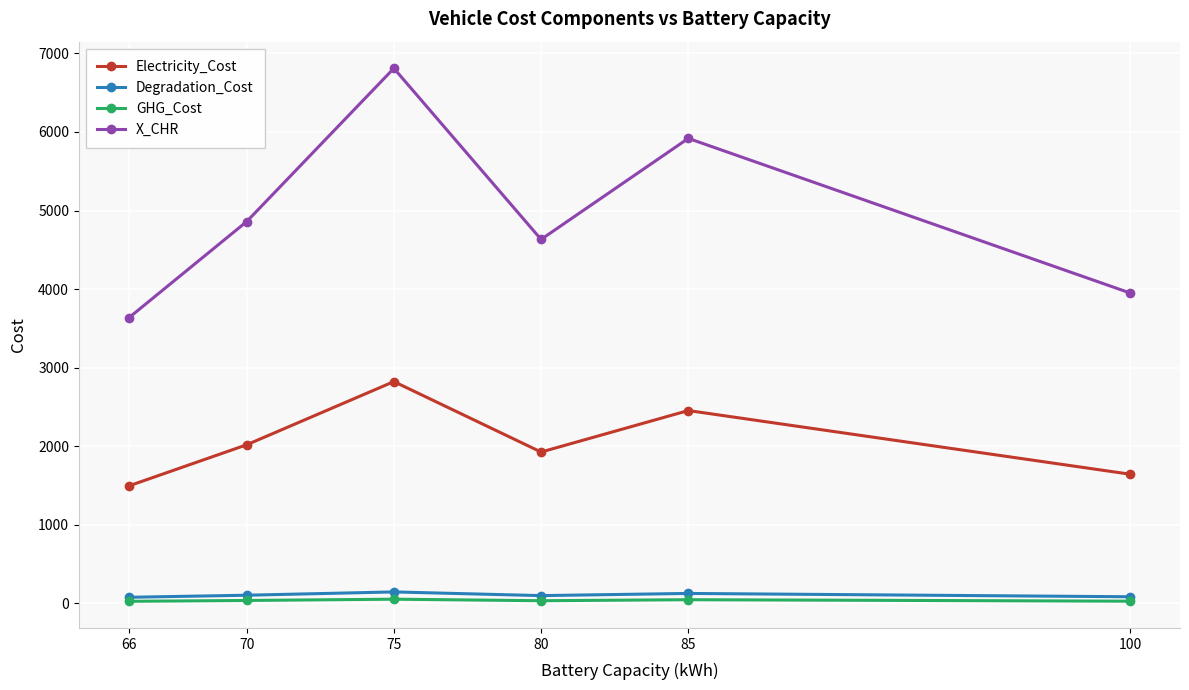

What is the difference between the second highest and second lowest values in the Electricity_Cost series?

809.8